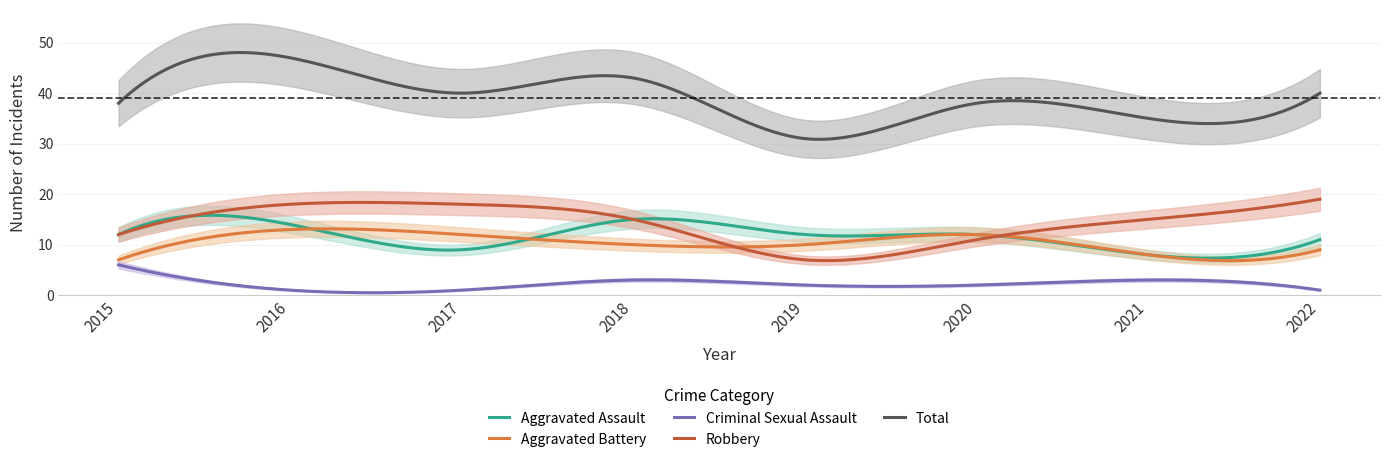

How many interior local peaks does the Aggravated Assault series have?

2